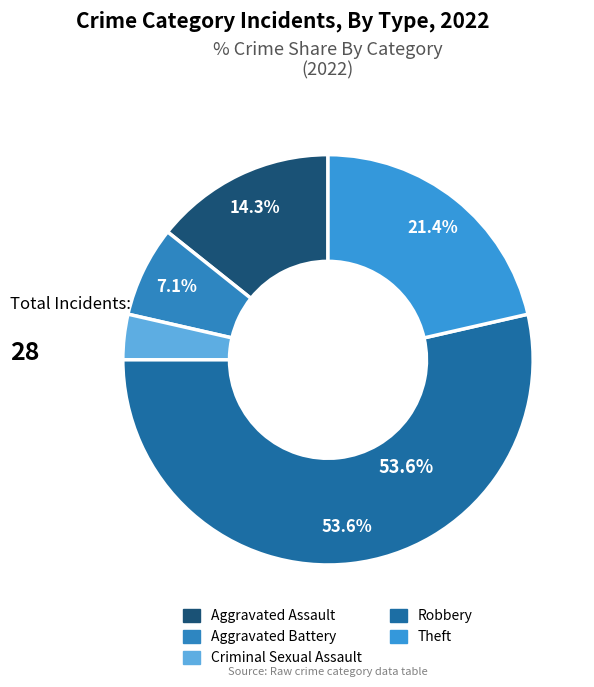

What is the smallest slice in the pie chart?

Criminal Sexual Assault